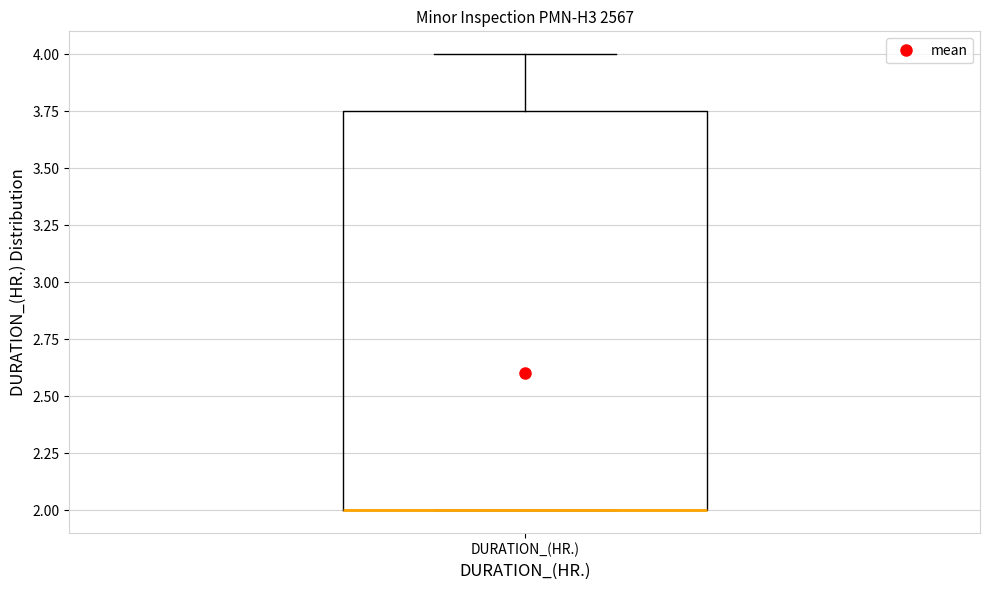

Where is the lower edge of the box for DURATION_(HR.) on the y-axis? The values are not printed on the chart, so give them approximately, as read against the axis.

2.00